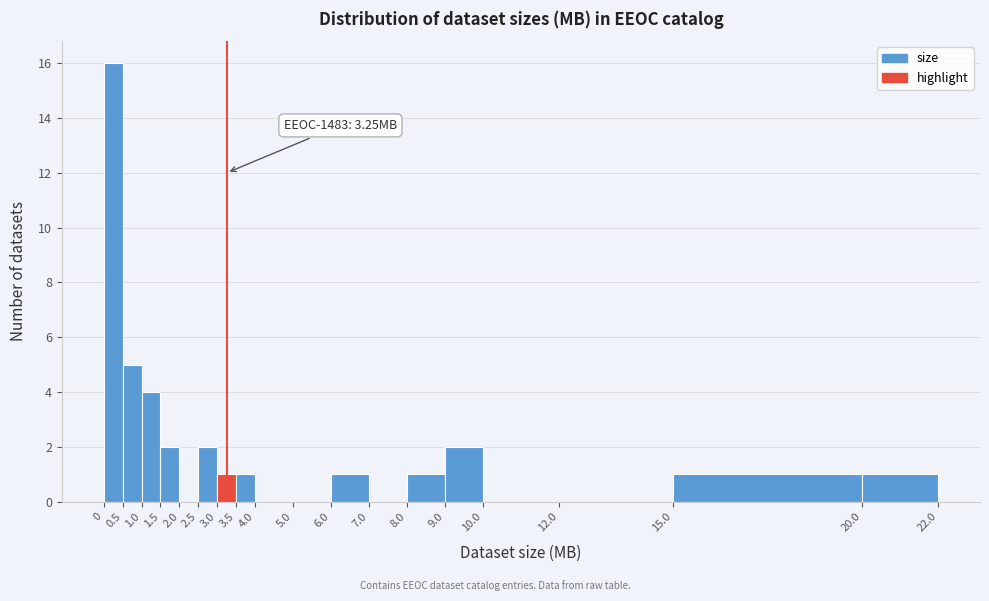

Which range on the x-axis has the tallest bar?

0 to 0.5